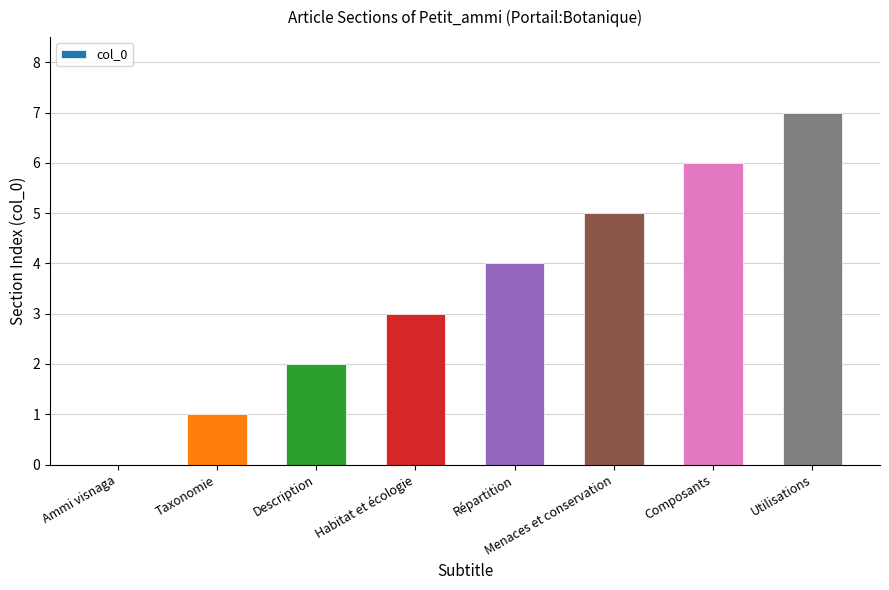

What is the sum of the values at Ammi visnaga and Répartition?

4